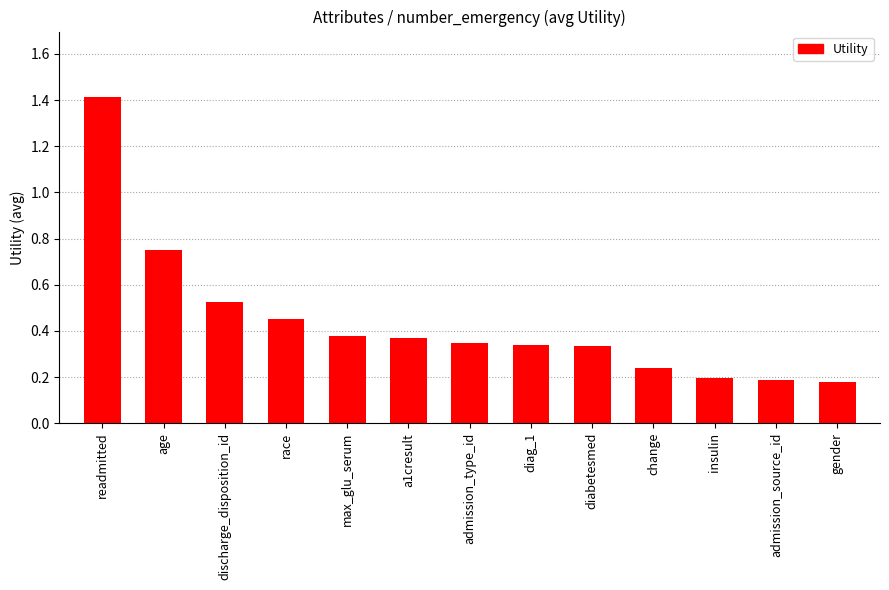

What is the difference between the values at gender and change?

0.1